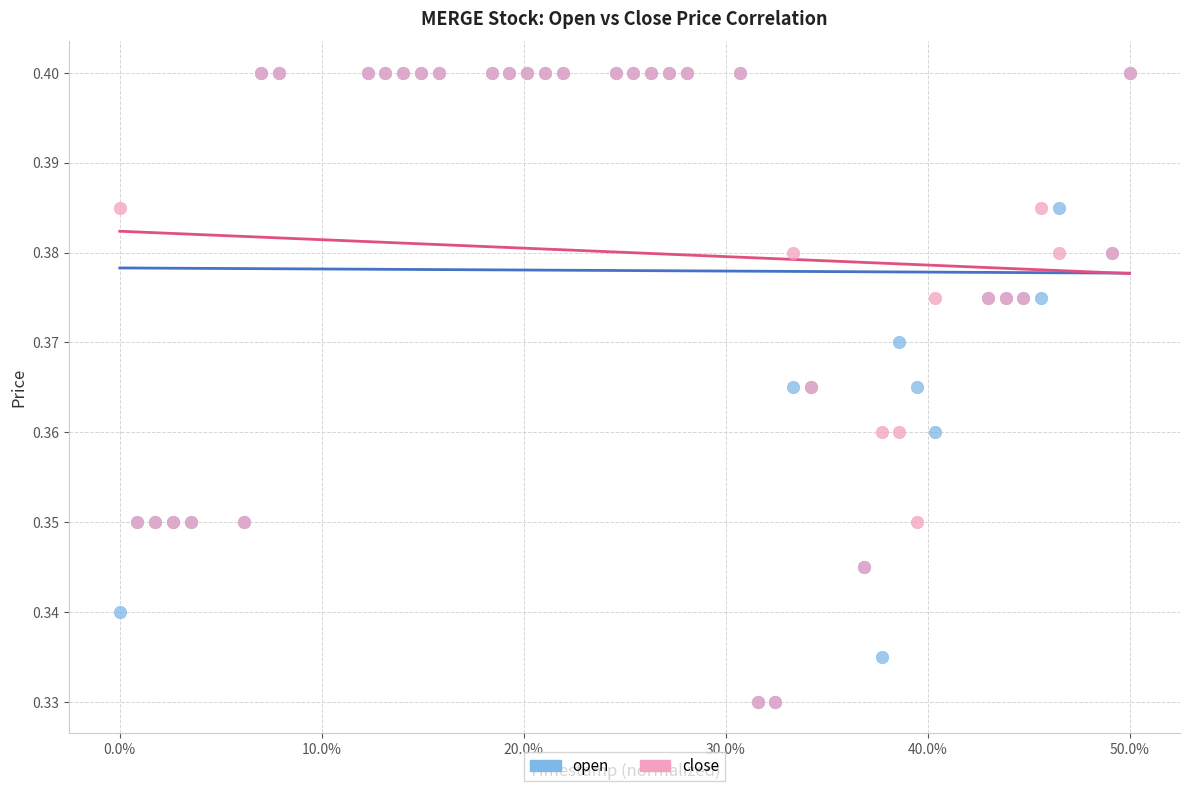

What are all the series names shown in the legend?

open, close